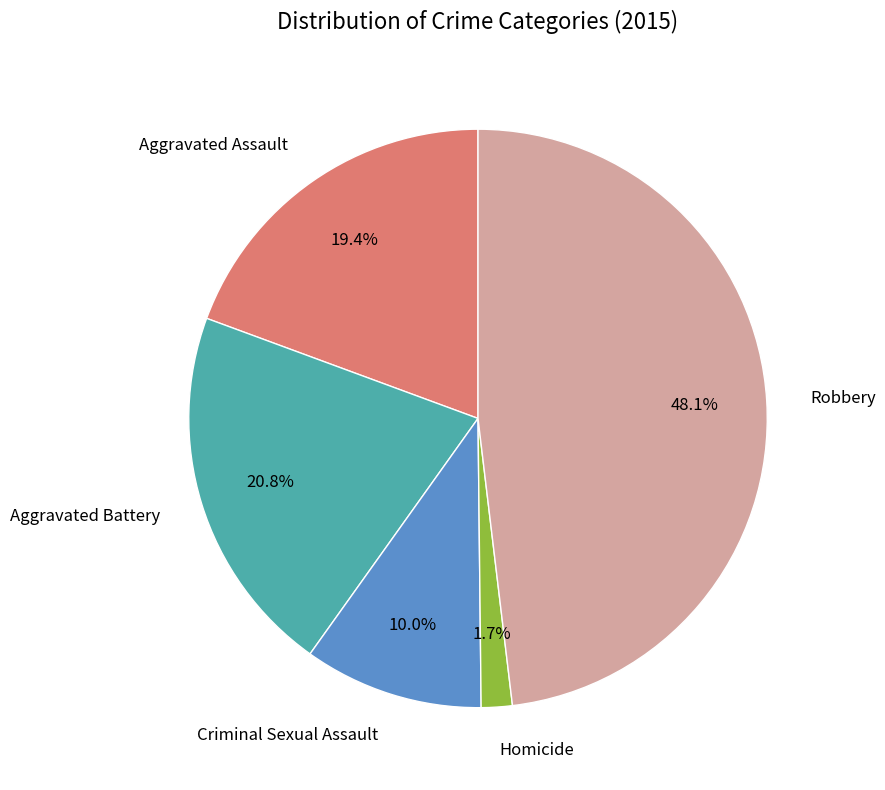

Is there any slice that represents more than half of the pie?

No